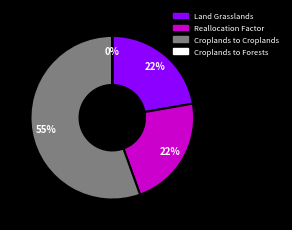

To the nearest percent, what is the average slice percentage?

25%